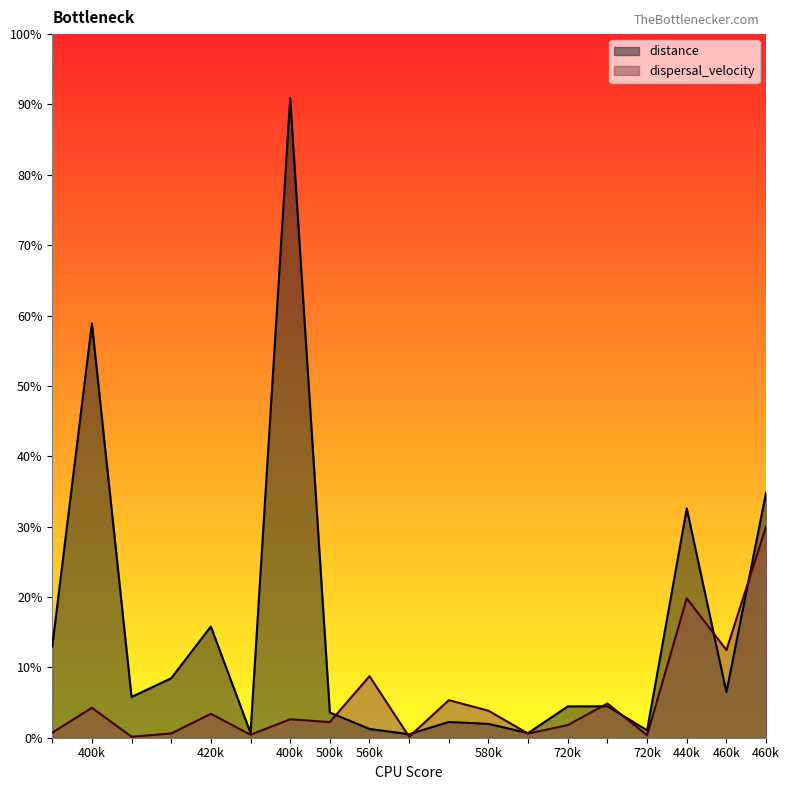

What are all the series names shown in the legend?

distance, dispersal_velocity